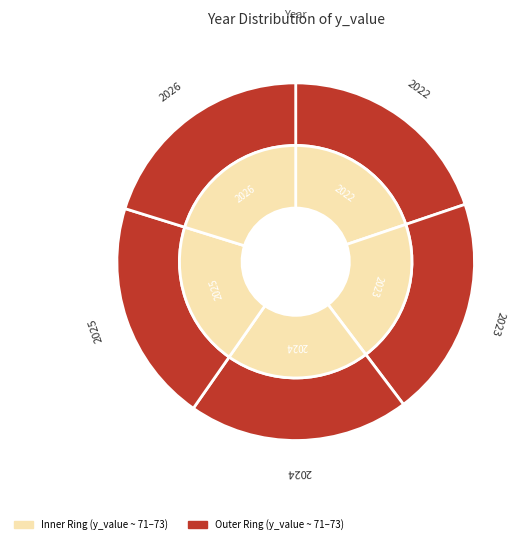

What is the smallest slice in the pie chart?

2022